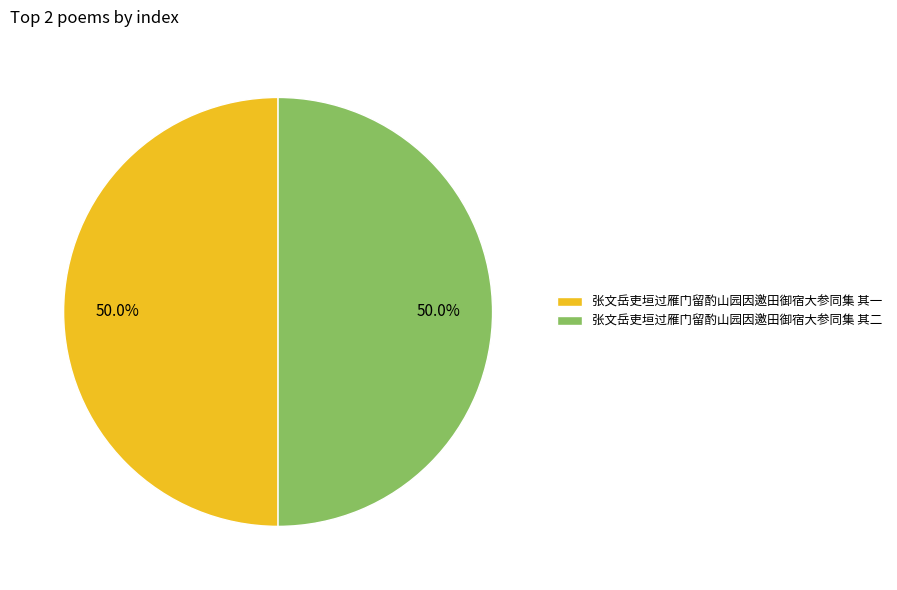

What is the ratio of the value at 张文岳吏垣过雁门留酌山园因邀田御宿大参同集 其一 to the value at 张文岳吏垣过雁门留酌山园因邀田御宿大参同集 其二?

1.0